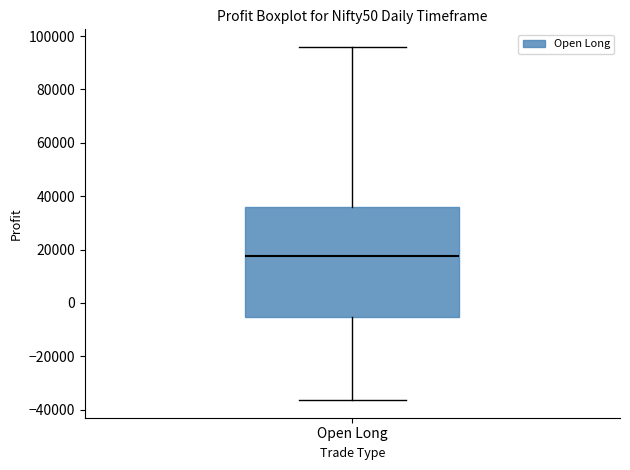

Read this box plot against the y-axis: the position of the median line, the range covered by the box, and the ends of both whiskers. The values are not printed on the chart, so give them approximately, as read against the axis.

median 18000, box -6000 to 36000, whiskers -36000 to 96000